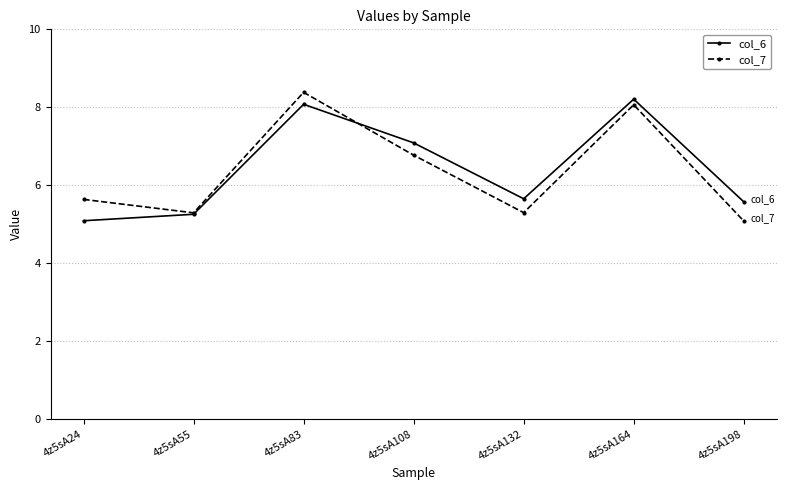

At which category does col_7 reach its first local peak?

4z5sA83